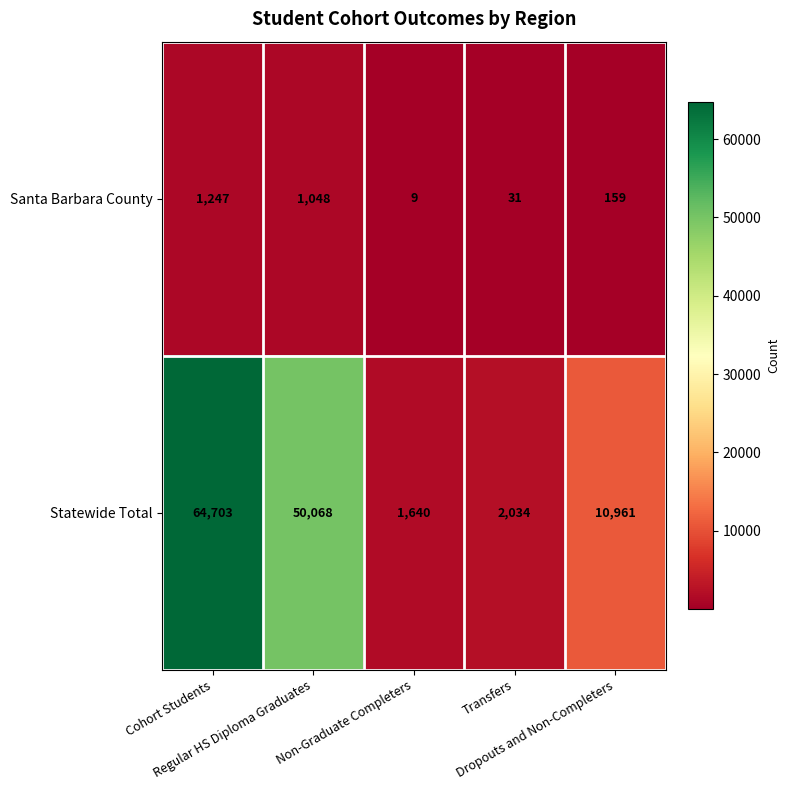

What is the smallest value displayed?

9